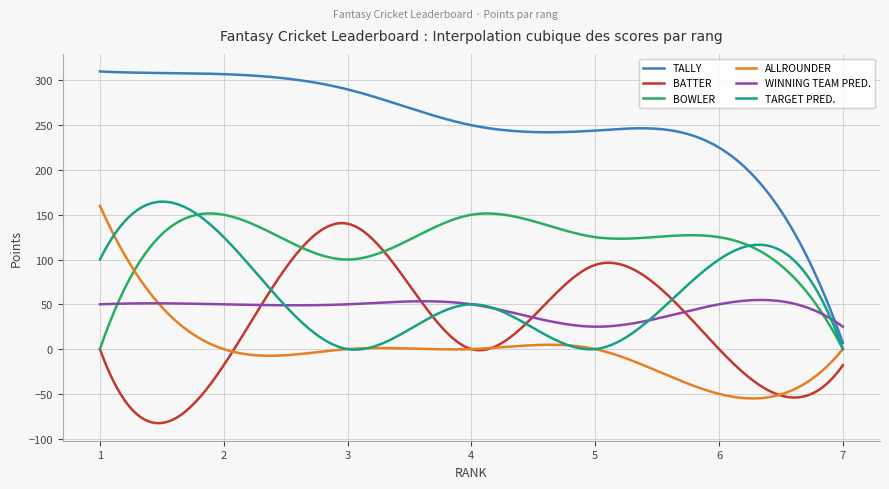

What is the smallest value displayed?

-82.7